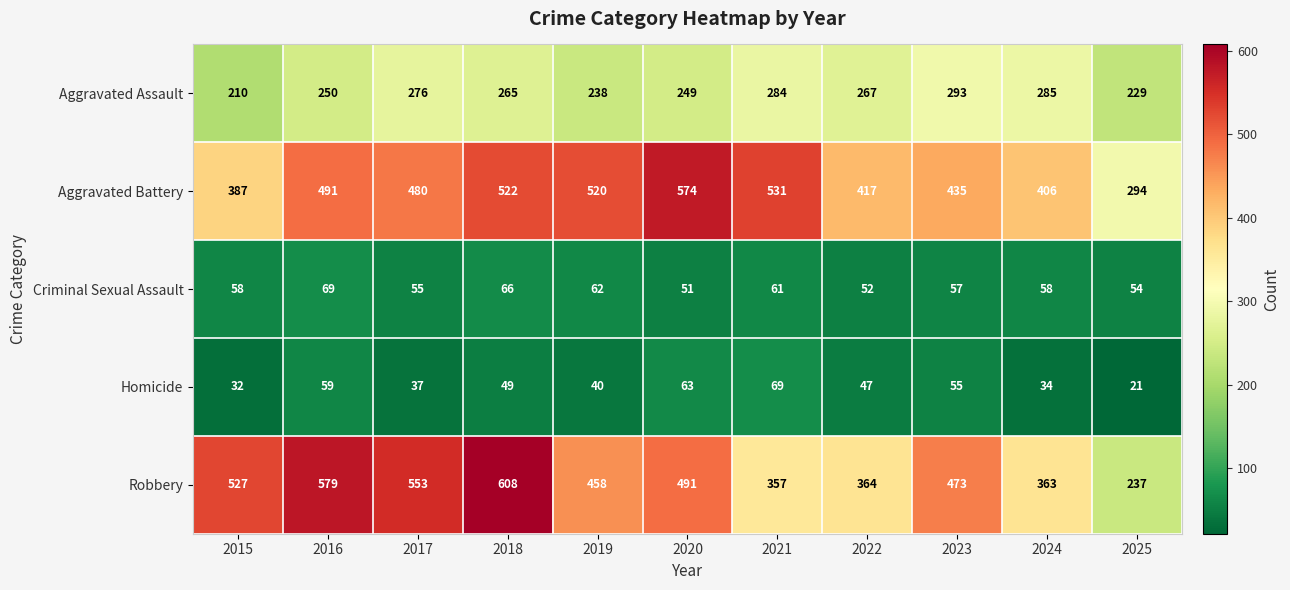

What is the difference between the highest and lowest values at 2015?

495